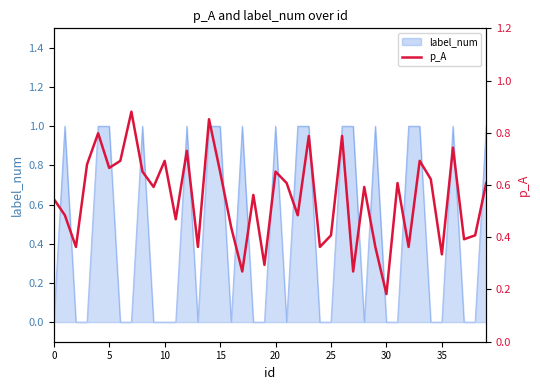

Is it true that the value at 39 is 1.0?

False